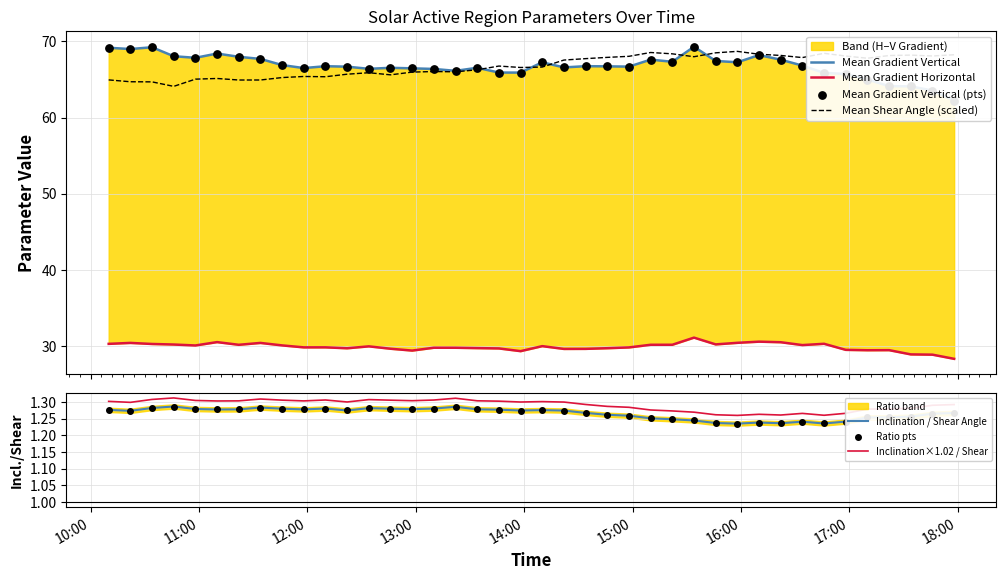

Which series has the largest total across all categories?

Mean Gradient Vertical